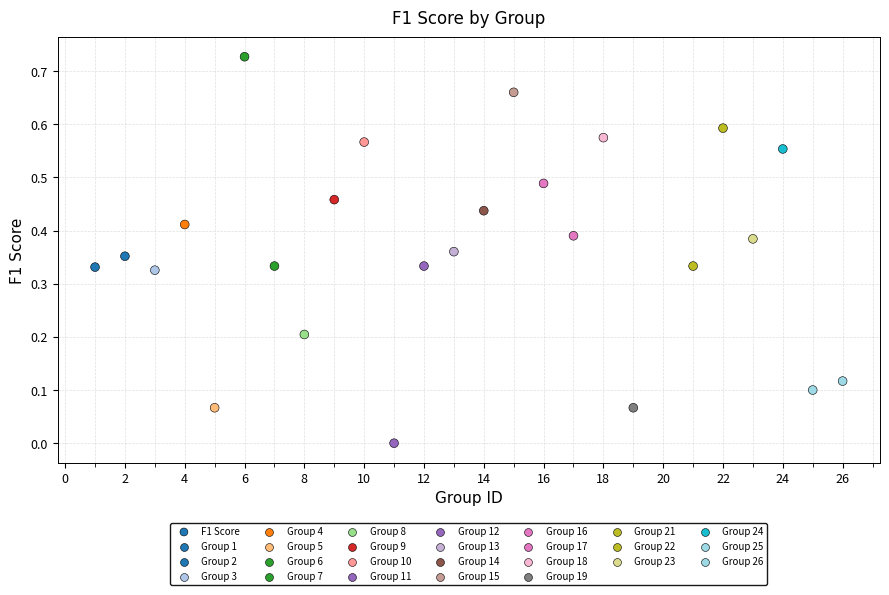

What is the range of X values (max minus min)?

25.0